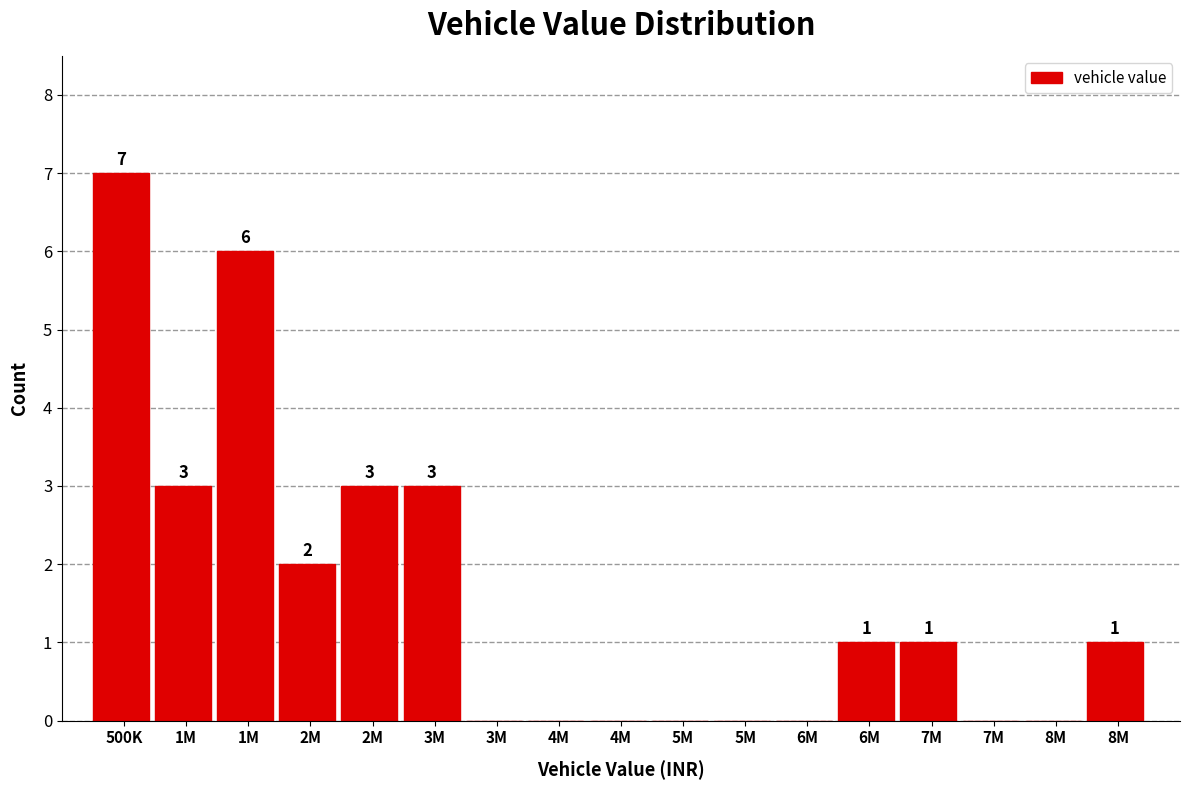

How many distinct data groups are displayed?

1